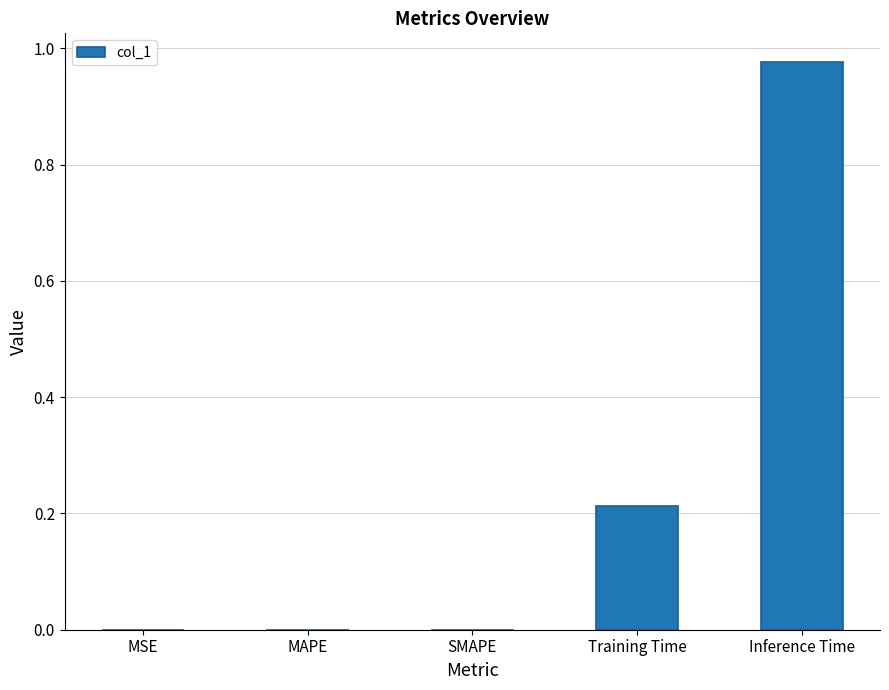

Is it true that the value at Training Time is 0.1?

False